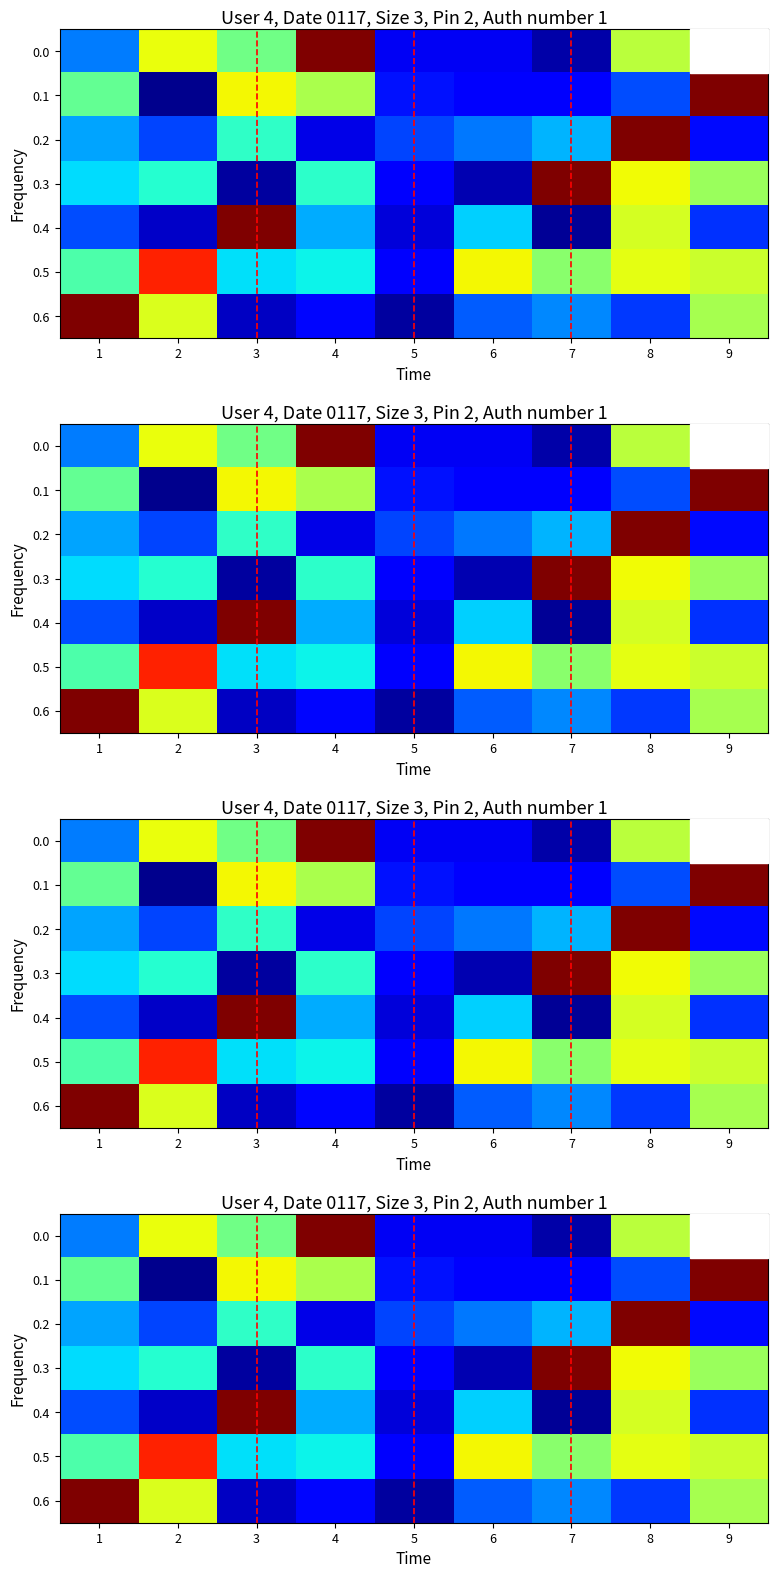

At which label does 0.4 reach its minimum?

7